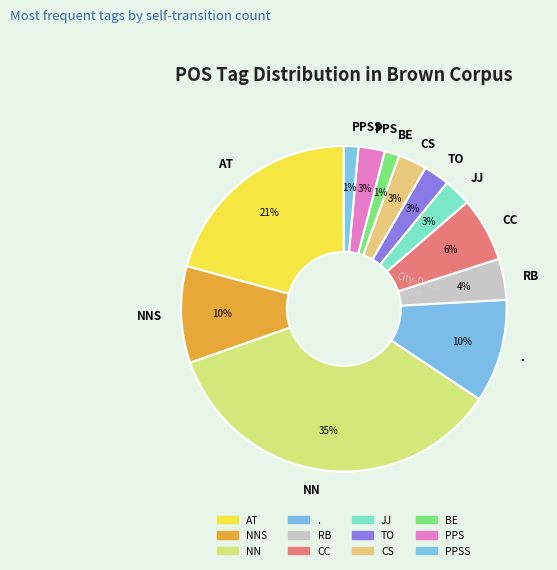

How many segments does this pie chart have?

12